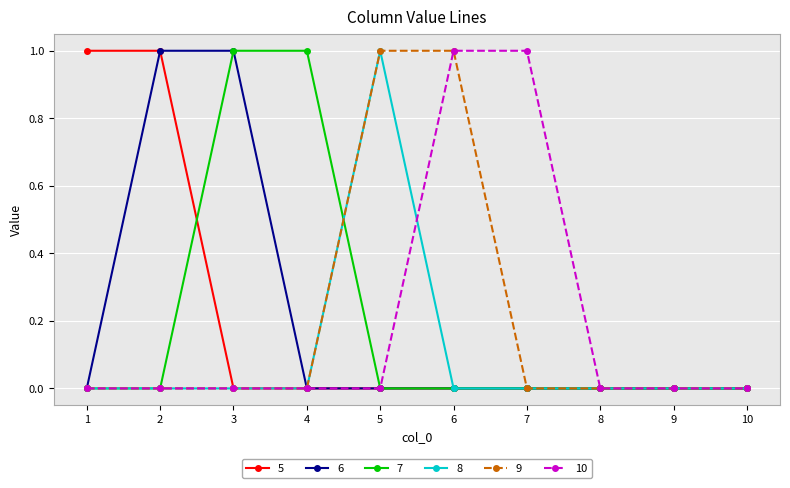

What is the total value across all series at 5?

2